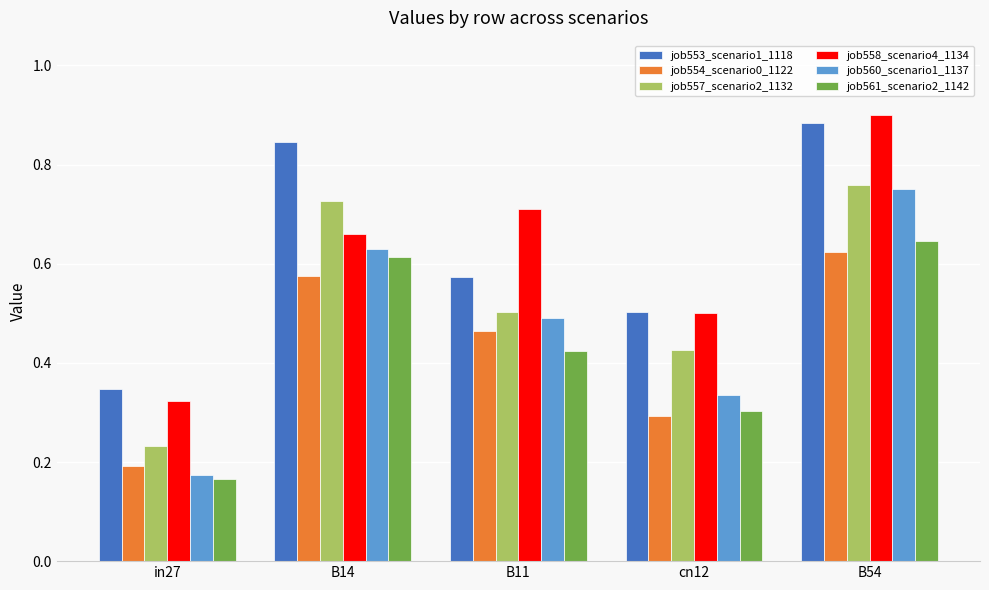

What is the total value across all series at in27?

1.4